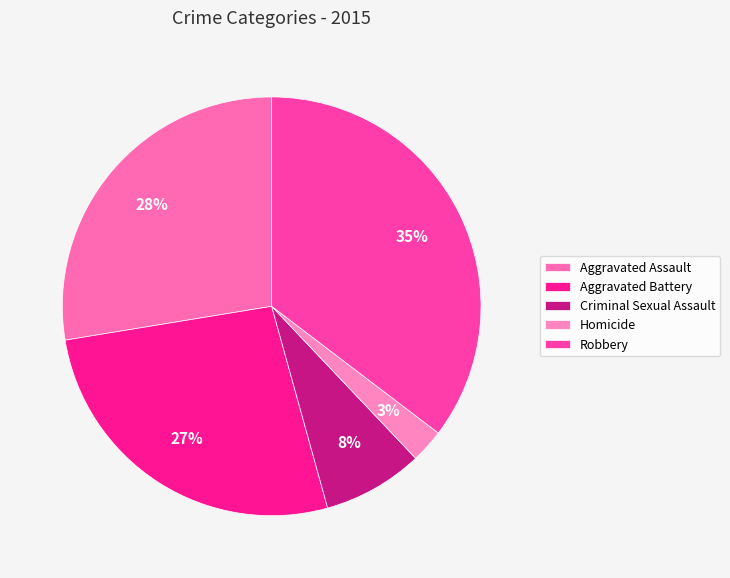

Count the number of slices in the pie.

5